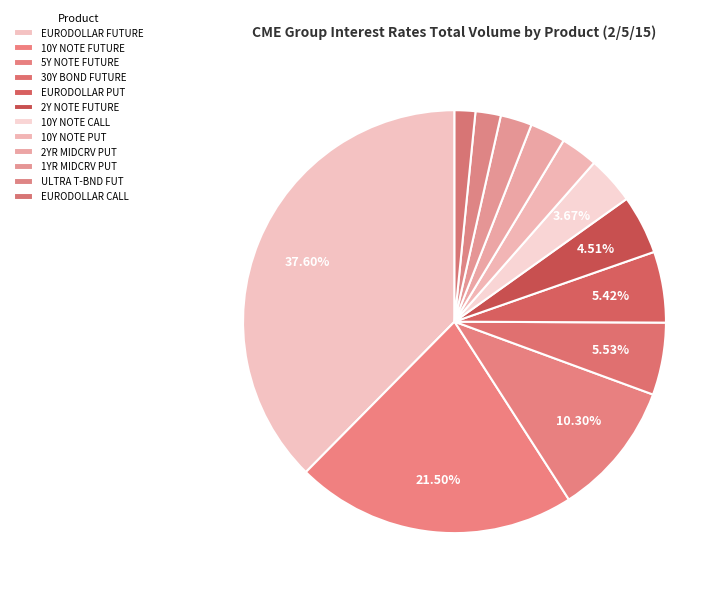

Which category has the smallest portion of the pie?

EURODOLLAR CALL